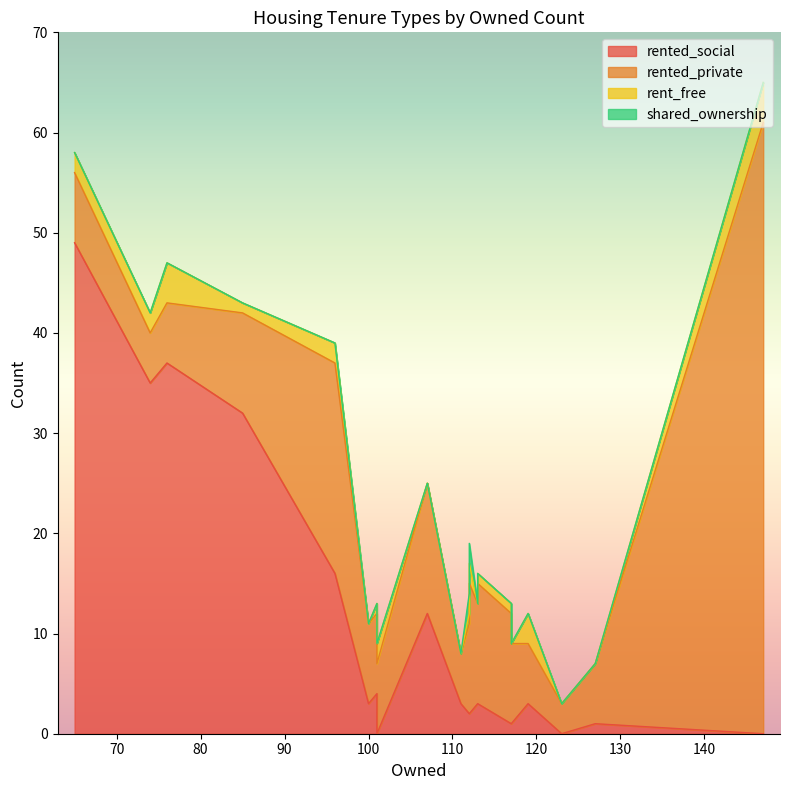

Is it true that rented_social equals 1 at 117?

True